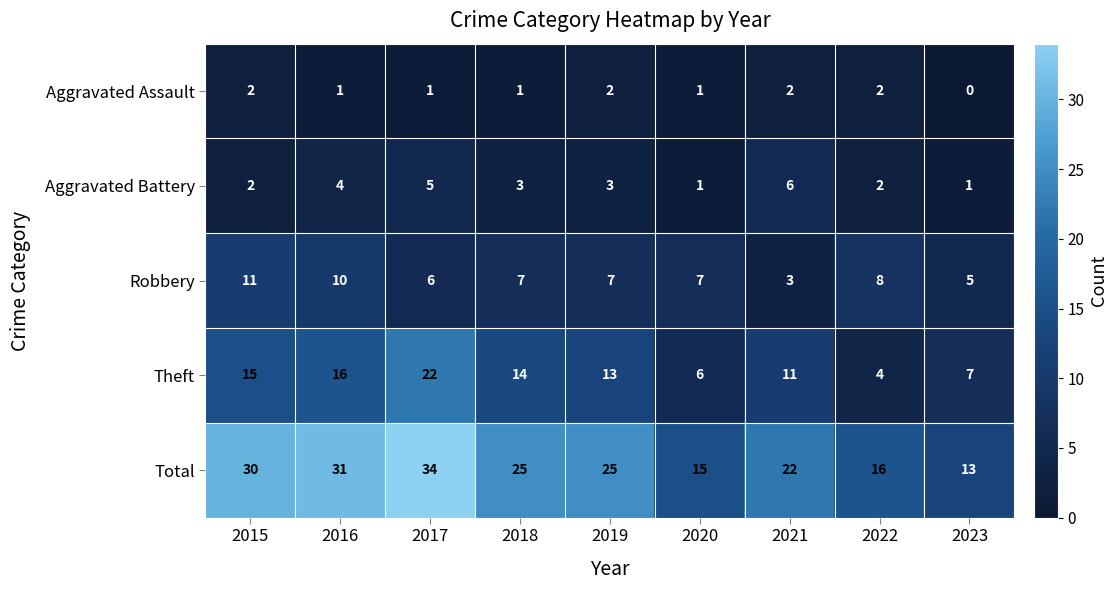

What is the difference between the second highest and second lowest values in the Robbery series?

5